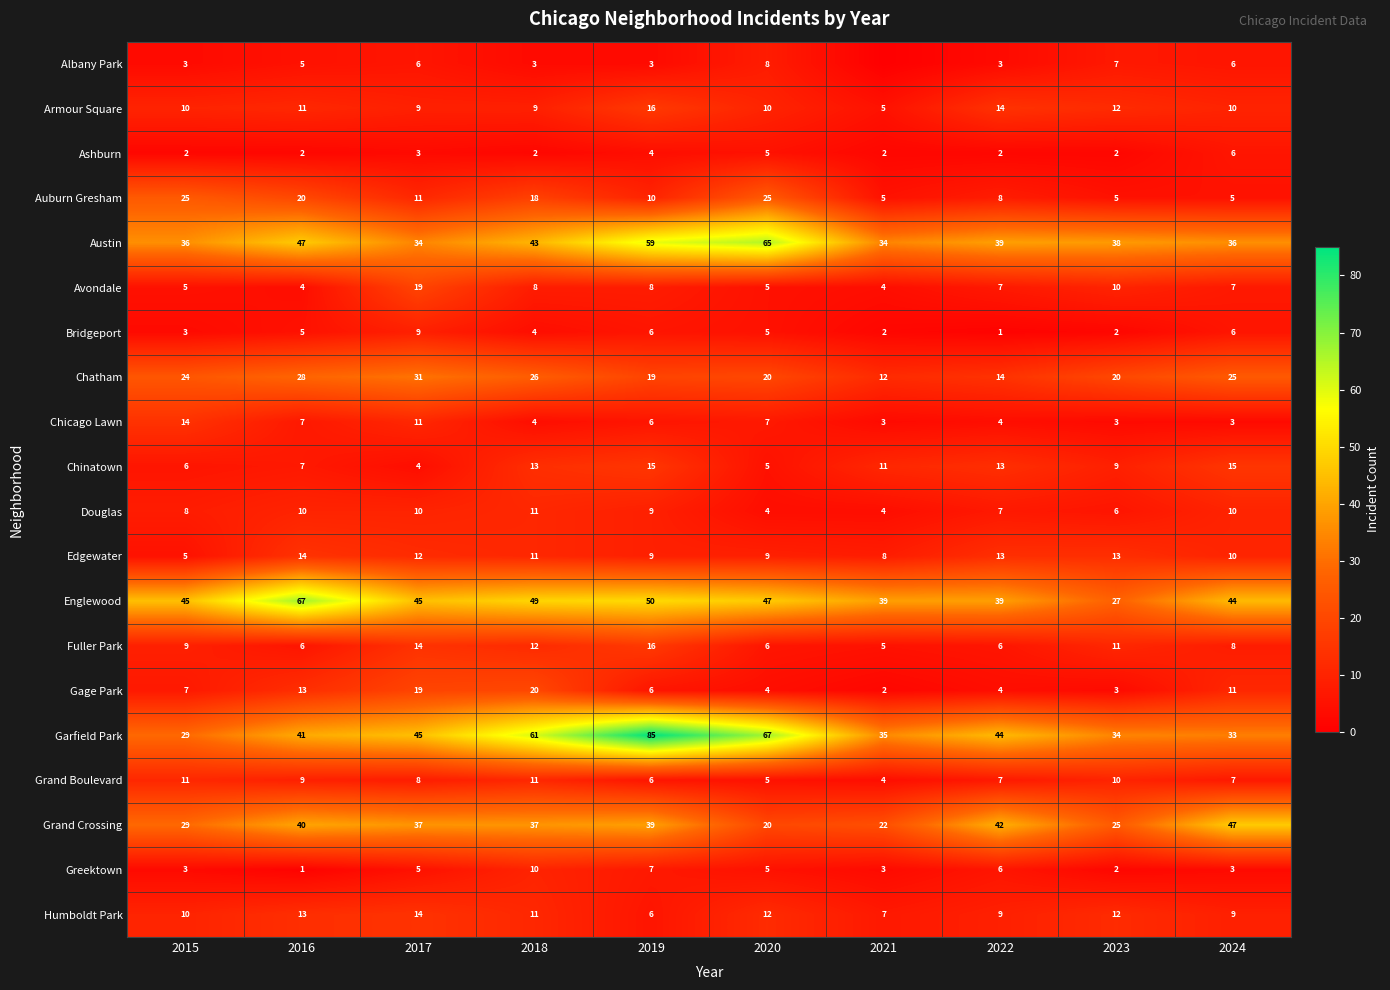

Read the Avondale value at 2017.

19